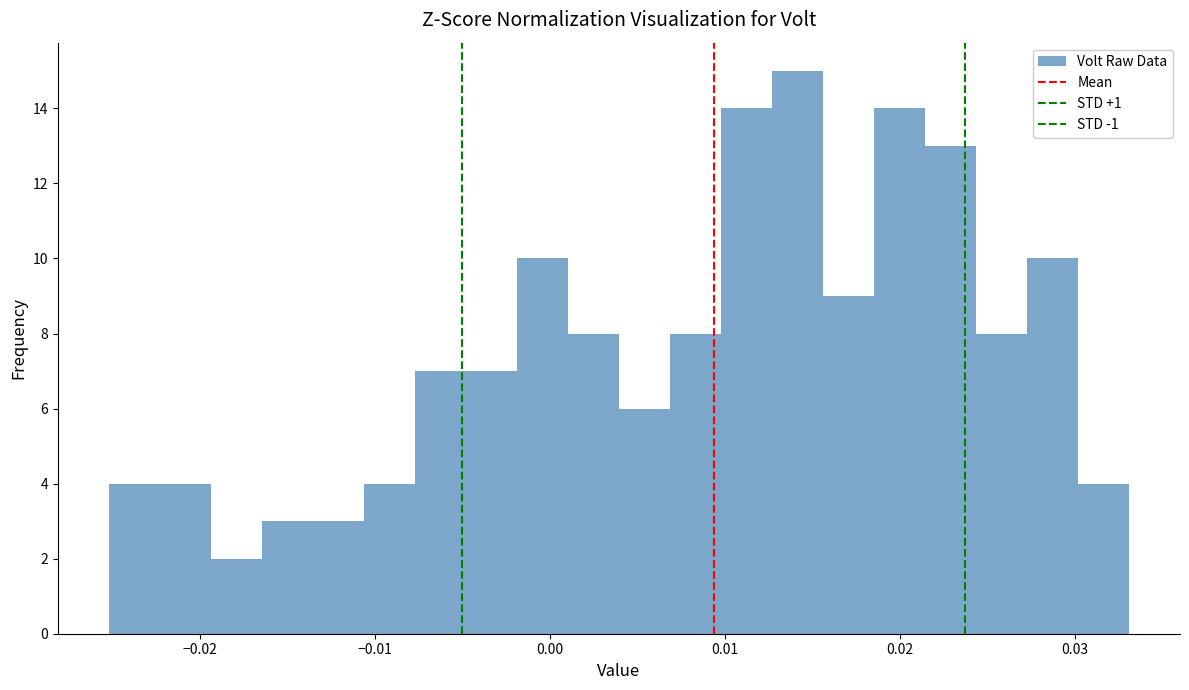

Read against the x-axis, roughly where is the centre of the tallest bar?

0.014